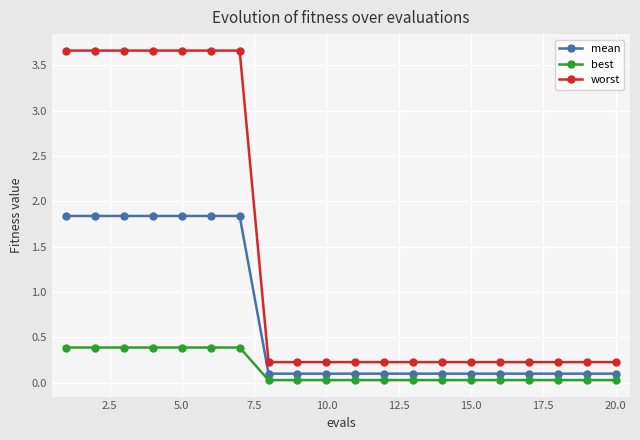

What is the difference between the second highest and minimum values in the mean series?

1.7